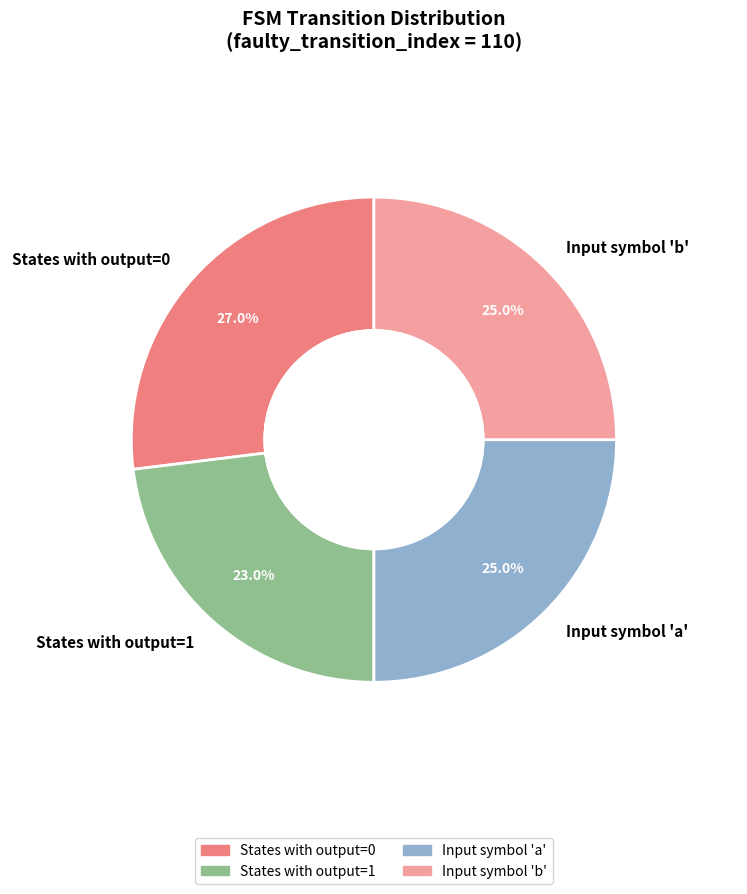

Which has a higher value, Input symbol 'a' or States with output=0?

States with output=0